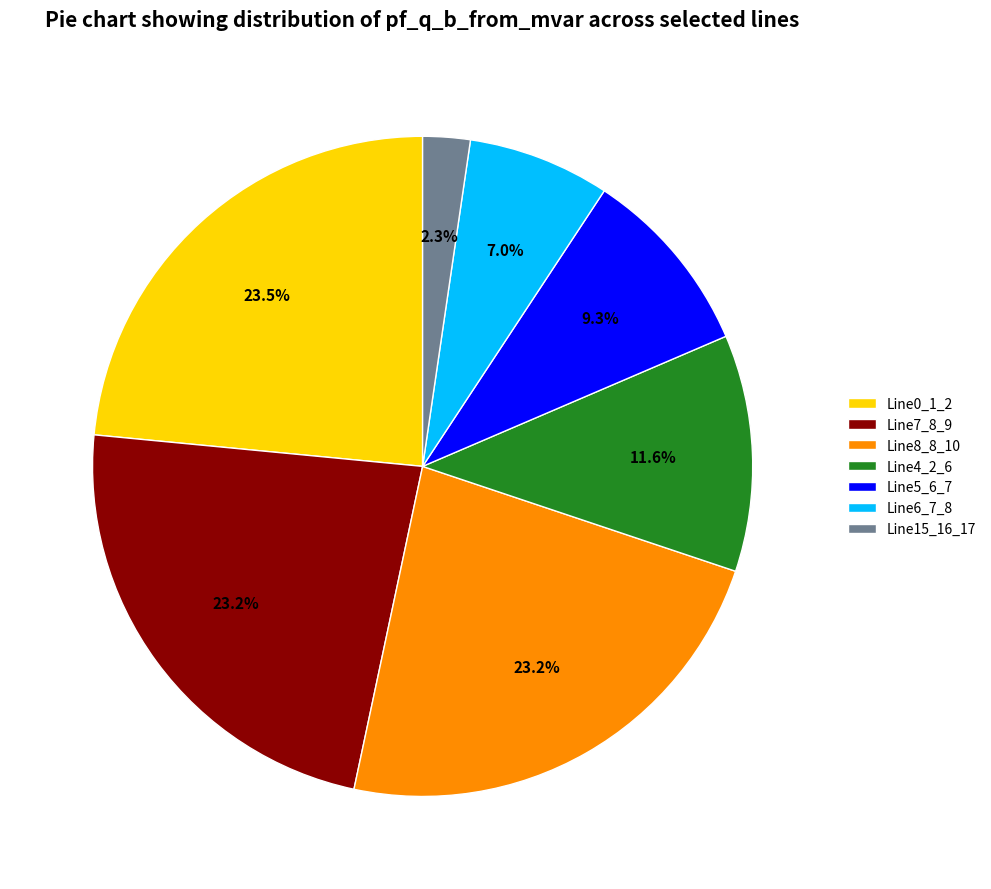

What percentage is NOT represented by Line15_16_17?

97.7%